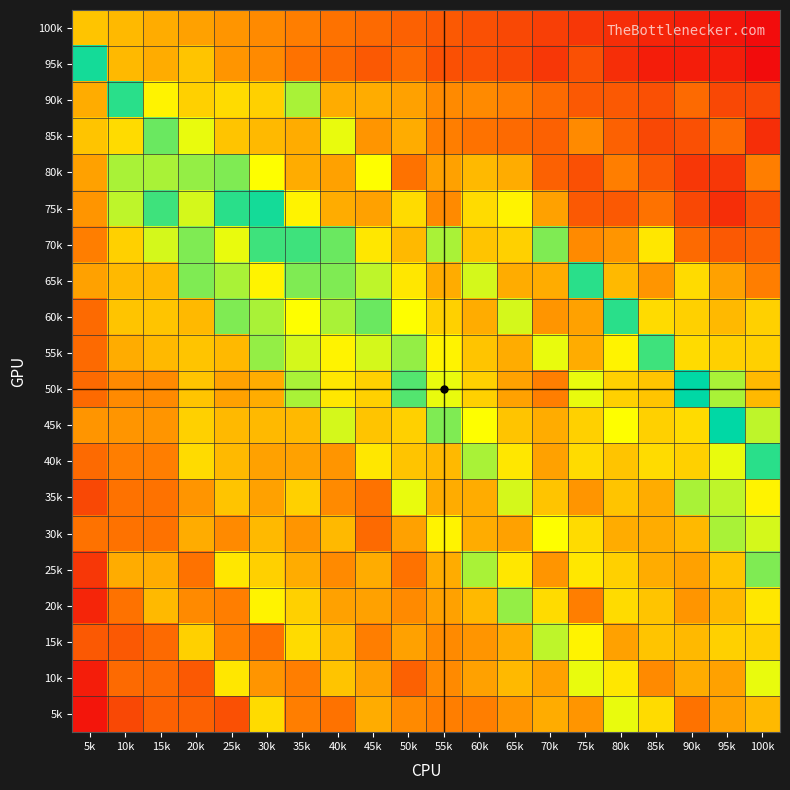

Between 30k and 85k, which is larger?

30k